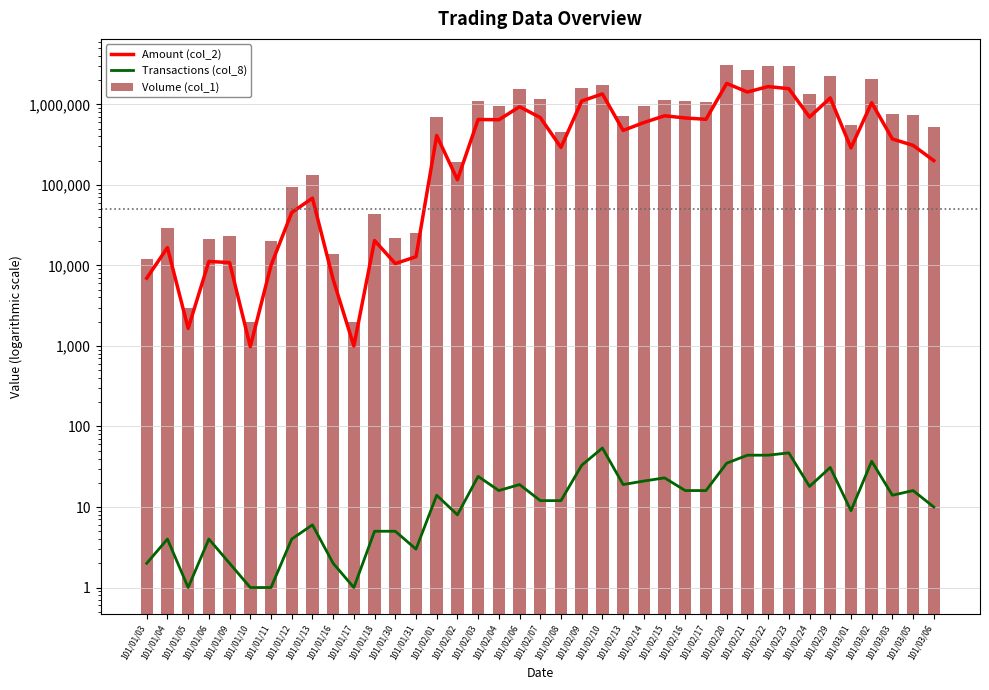

The value of Amount (col_2) at 101/02/22 is 1661920. True or false?

True